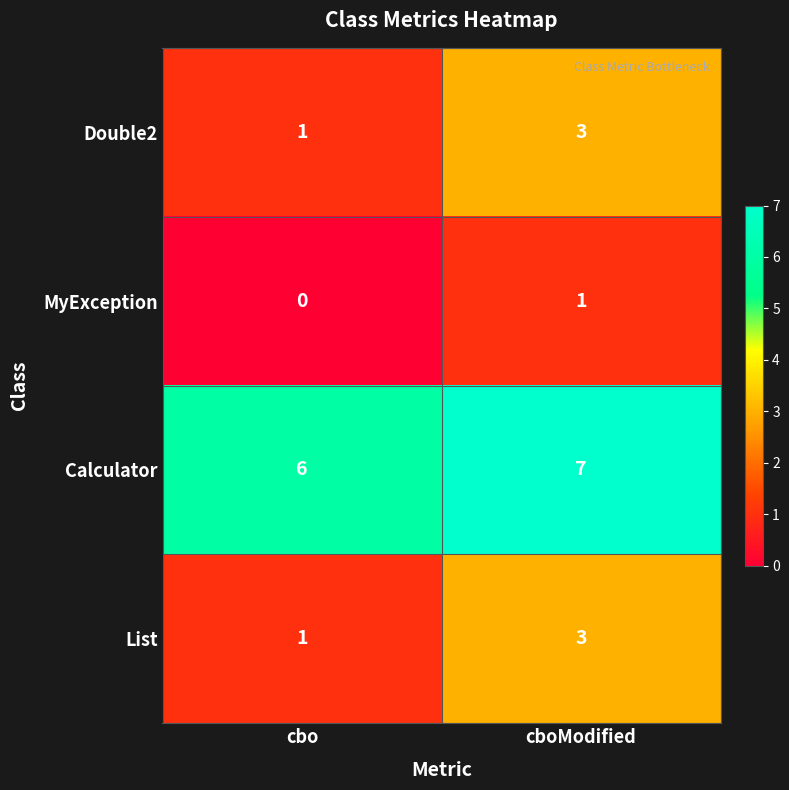

What is the total value across all series at cboModified?

14